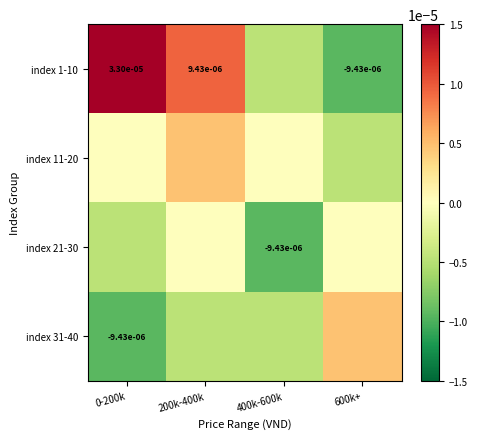

Between 0-200k and 400k-600k, which series saw the biggest shift?

index 1-10